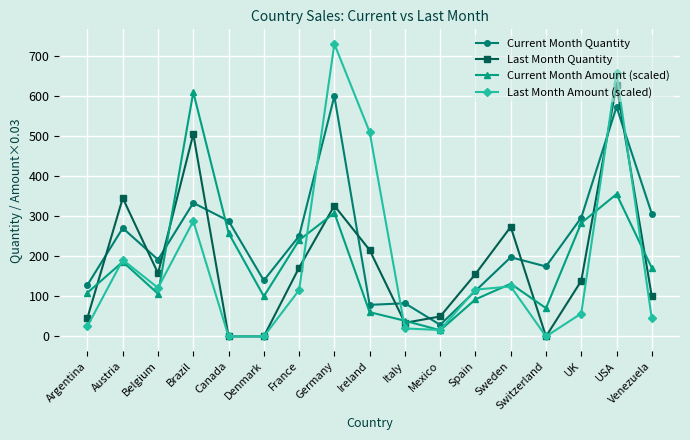

True or false: Current Month Amount (scaled) has a value of 121.4 at Switzerland.

False